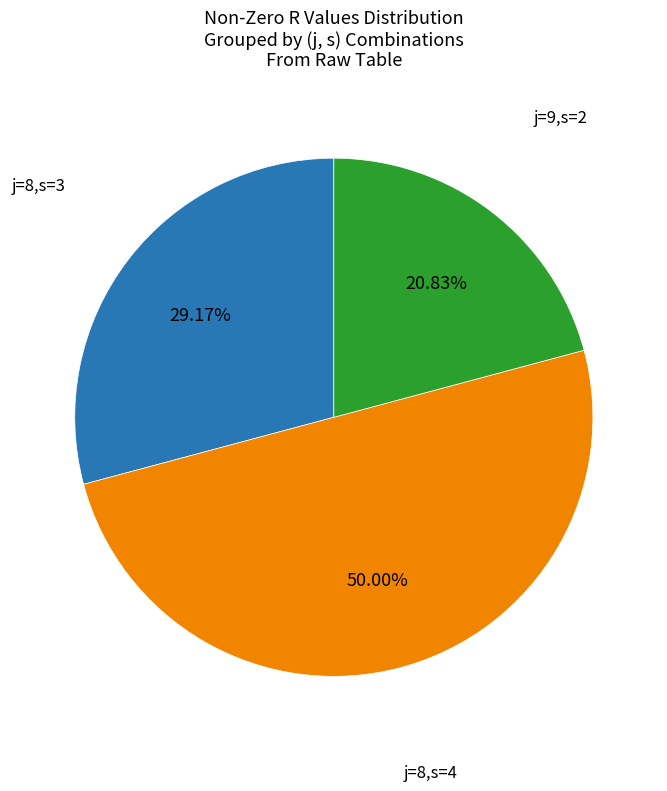

To the nearest percent, what is the difference between the largest and smallest slice percentages?

29%